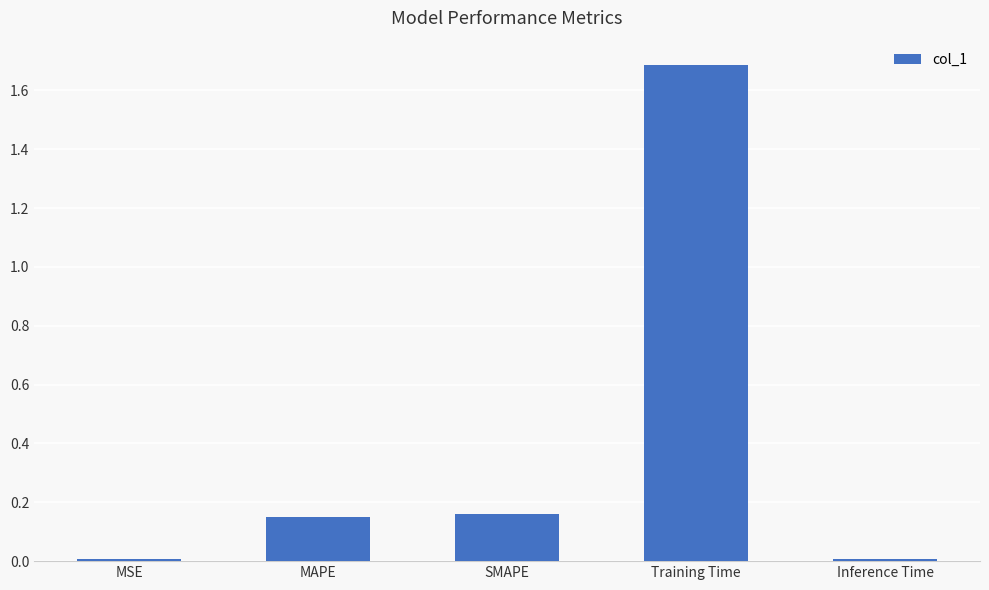

What is the maximum value shown in the chart?

1.7